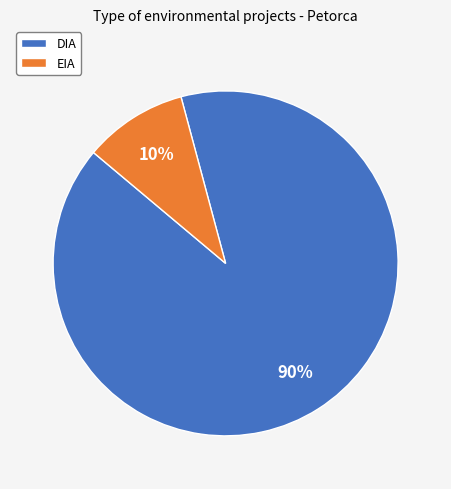

To the nearest percent, what is the combined percentage of DIA and EIA?

100%